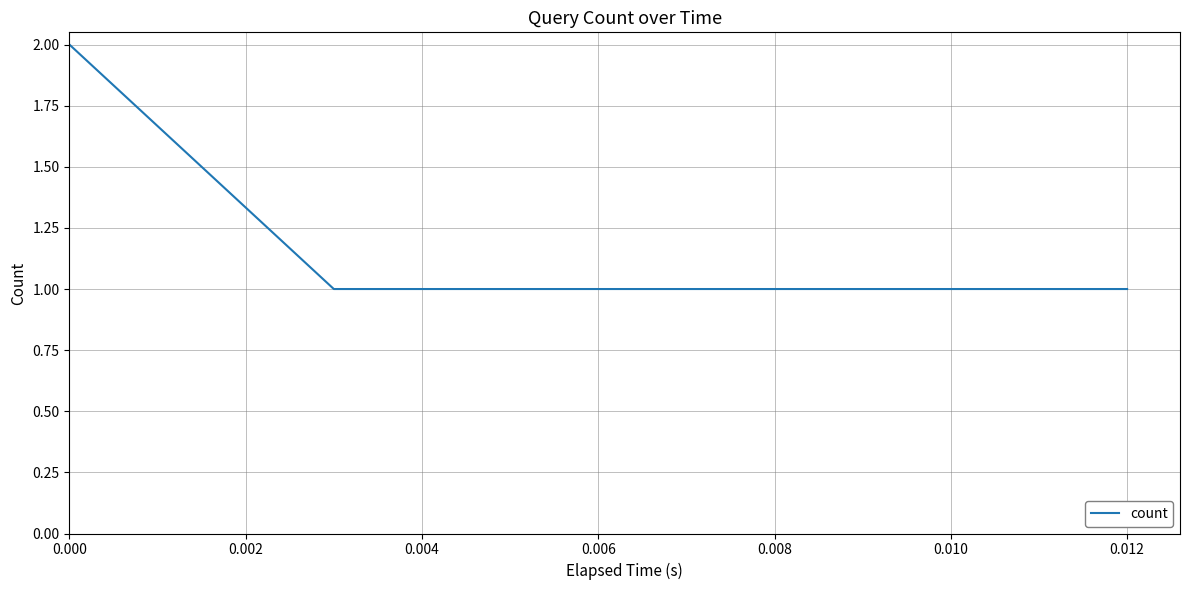

Reading left to right, what are all the values shown in this chart?

2	1	1